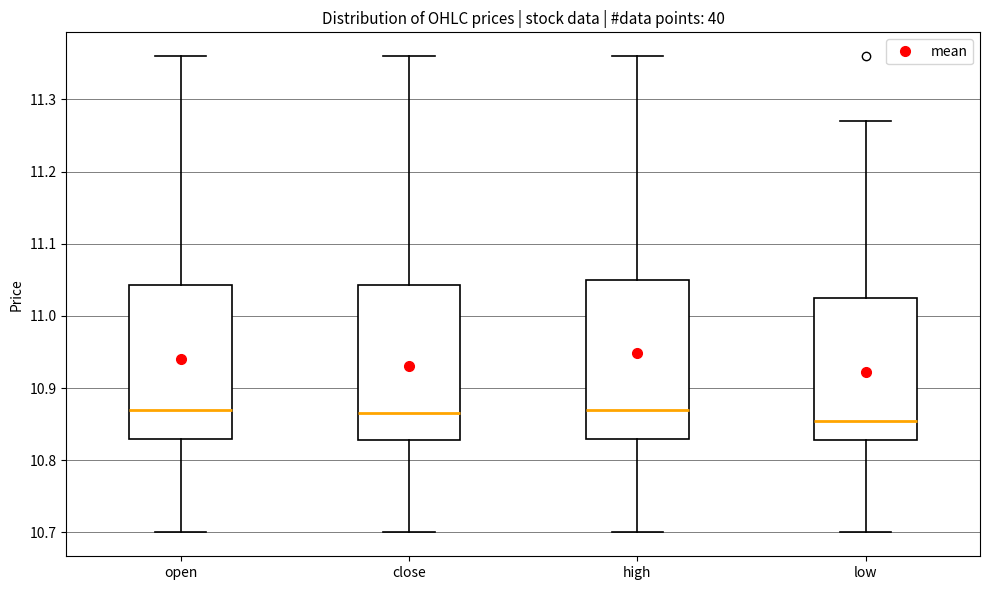

Reading left to right, transcribe this box plot: for each box, give where its median line is, the range the box spans, and where its two whiskers end, as read against the y-axis. The values are not printed on the chart, so give them approximately, as read against the axis.

open: median 10.87, box 10.83 to 11.04, whiskers 10.70 to 11.36
close: median 10.87, box 10.83 to 11.04, whiskers 10.70 to 11.36
high: median 10.87, box 10.83 to 11.05, whiskers 10.70 to 11.36
low: median 10.86, box 10.83 to 11.03, whiskers 10.70 to 11.27